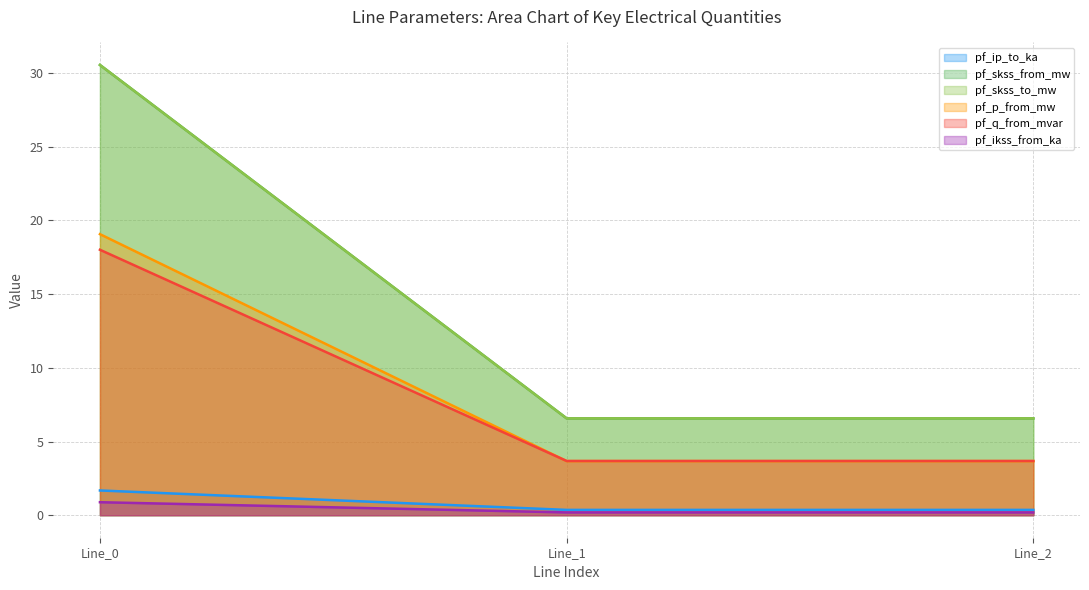

What is the difference between the maximum and second lowest values in the pf_p_from_mw (line) series?

15.4